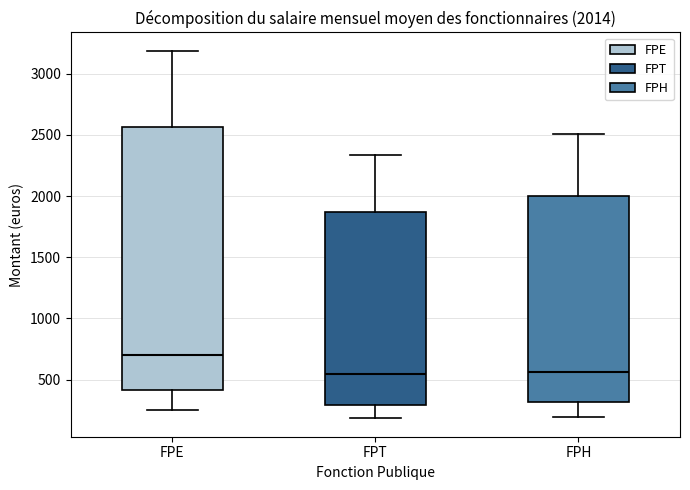

Which box is the tallest, from its lower edge to its upper edge?

FPE